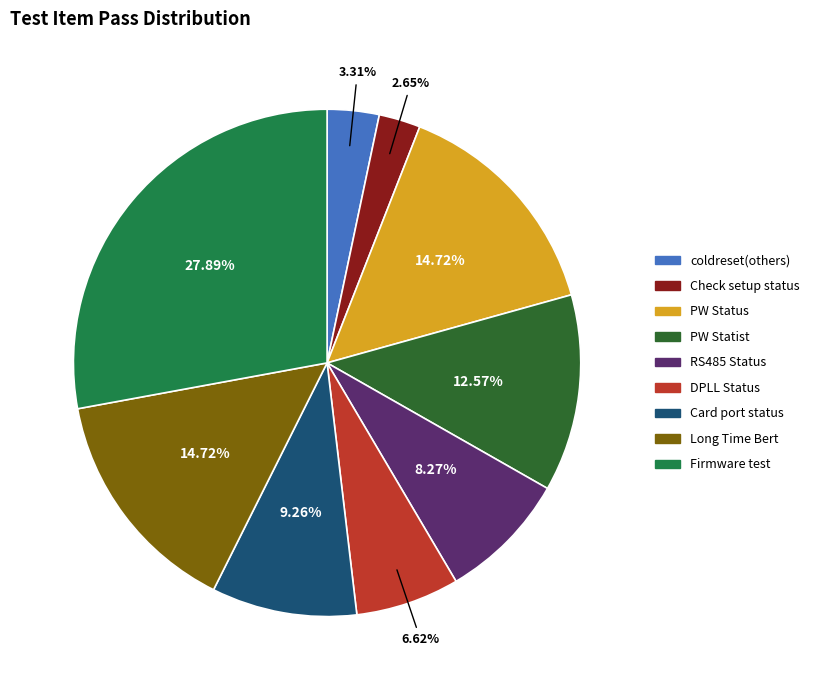

Between DPLL Status and coldreset(others), which is larger?

DPLL Status